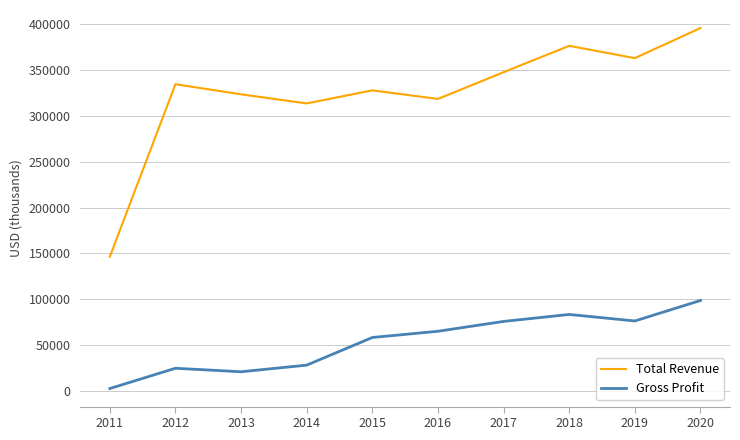

True or false: Total Revenue has more than 2 interior local peaks.

True